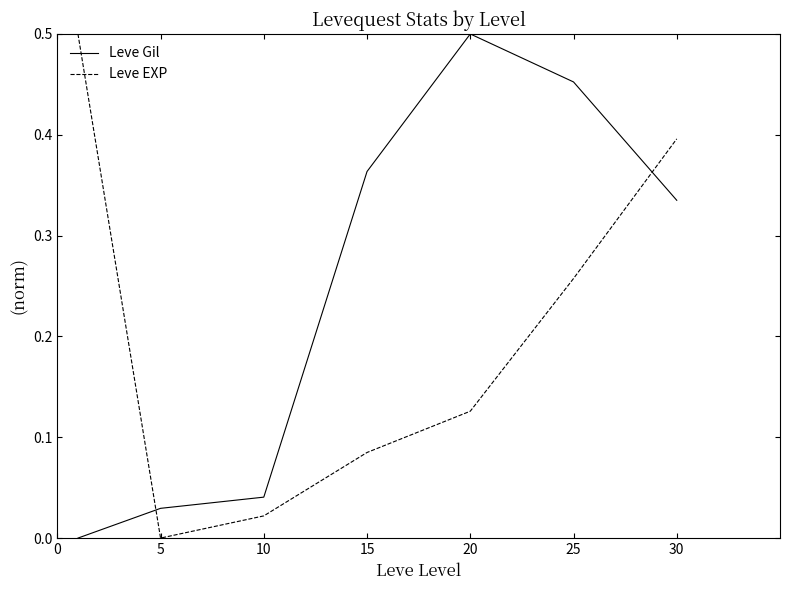

At how many categories does at least one series exceed 0?

7